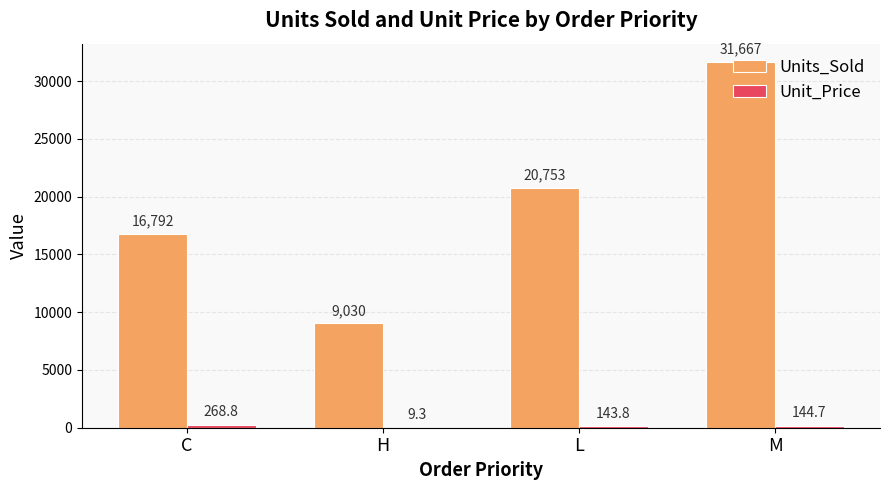

What is the total value across all series at C?

17060.8